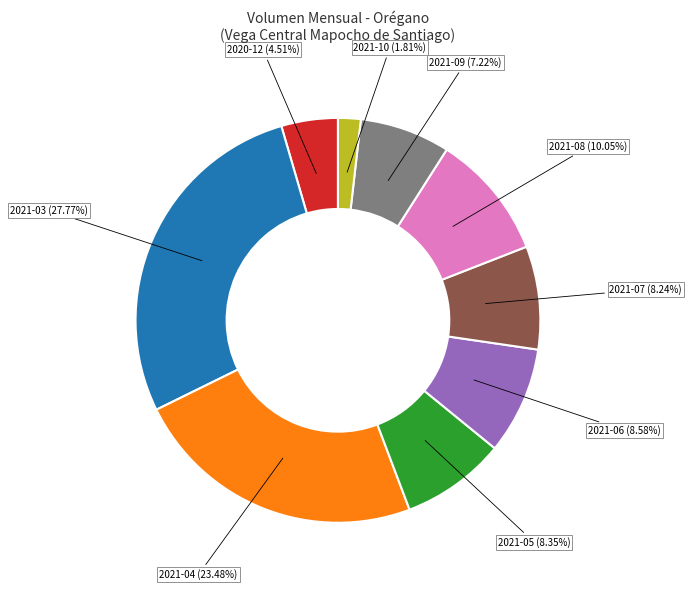

Is there a majority slice in this chart?

No